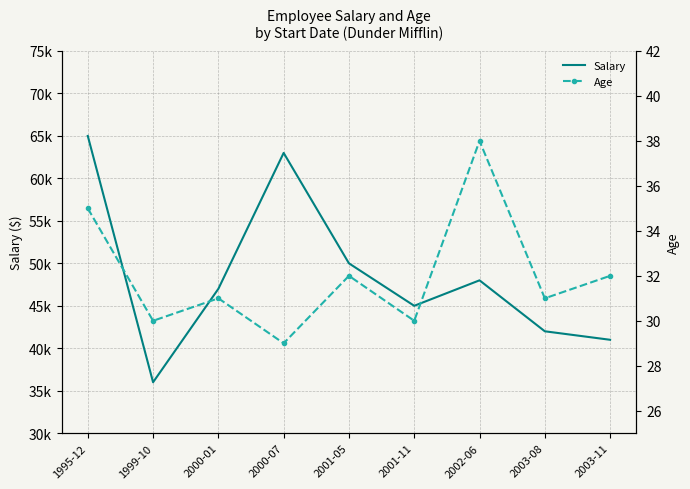

What is the average value of the Age series?

32